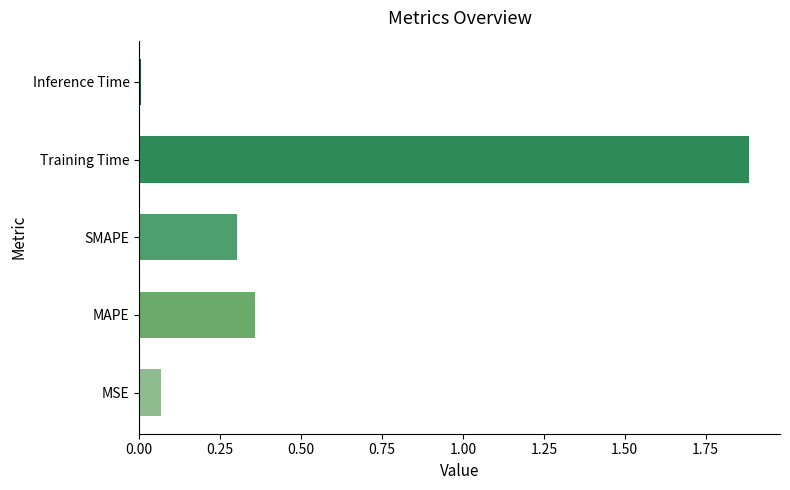

What is the change in value from MSE to MAPE?

+0.3